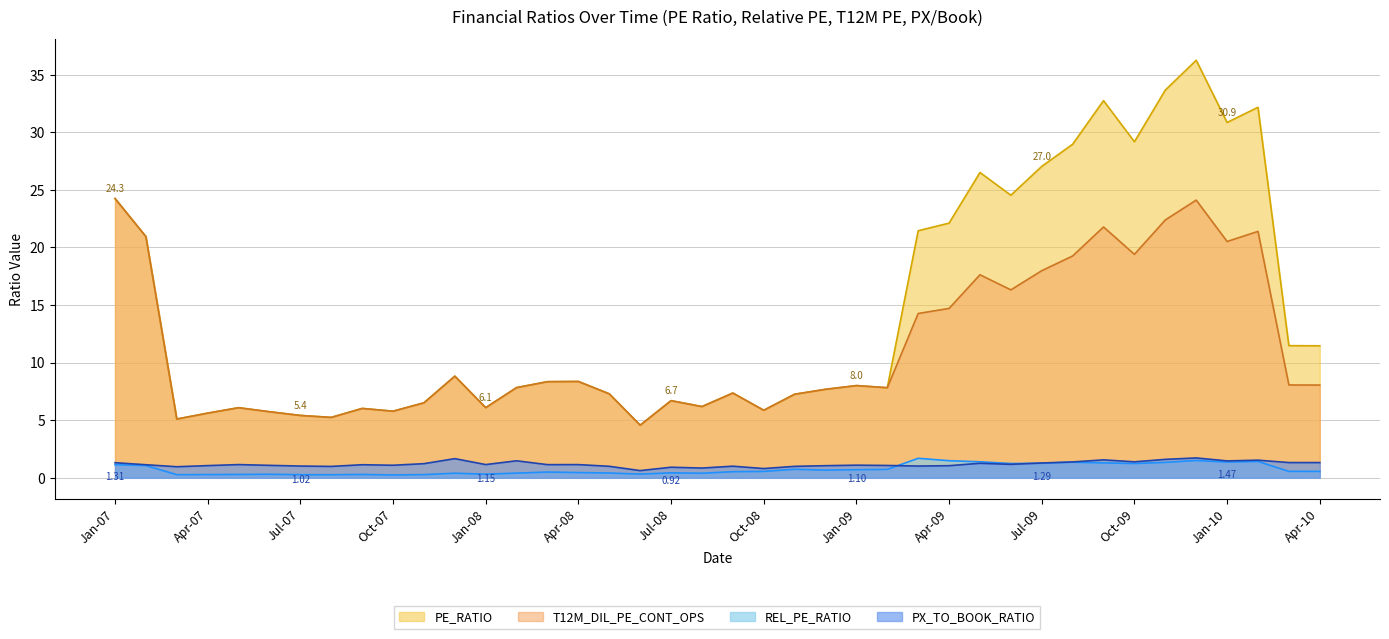

At how many categories does at least one series exceed 9?

16